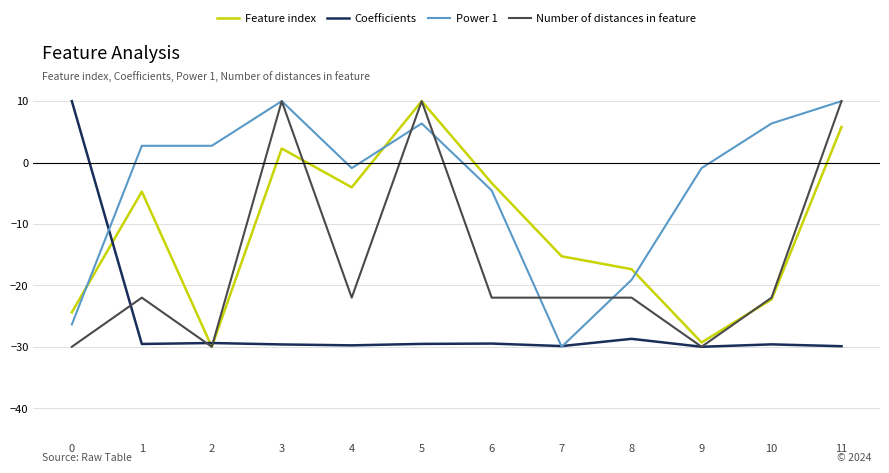

True or false: Power 1 has more than 0 interior local peaks.

True